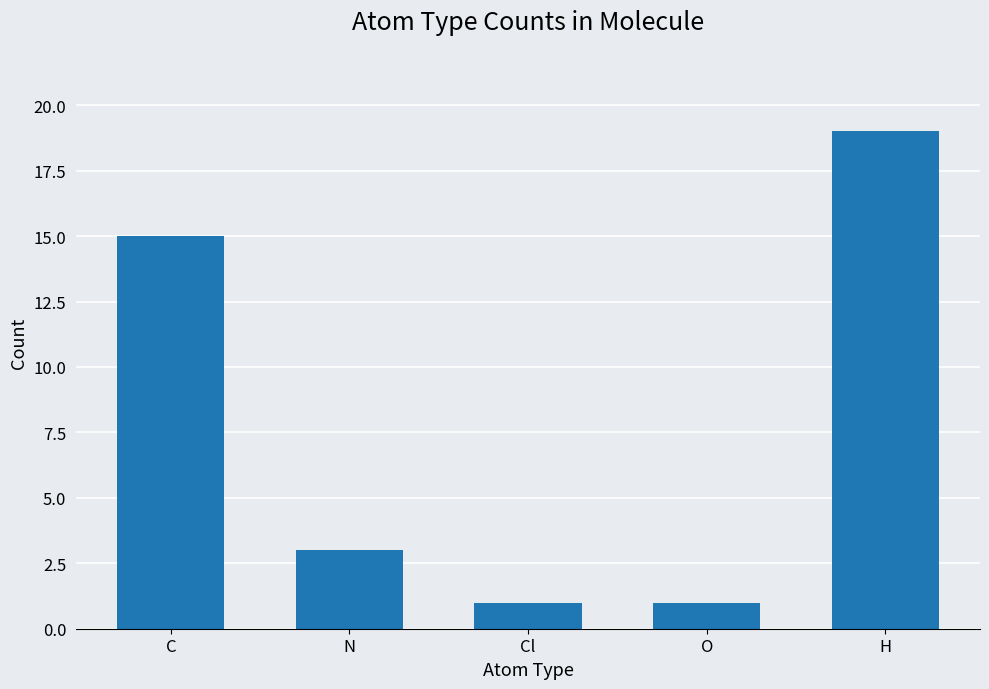

The value at O is 1. True or false?

True